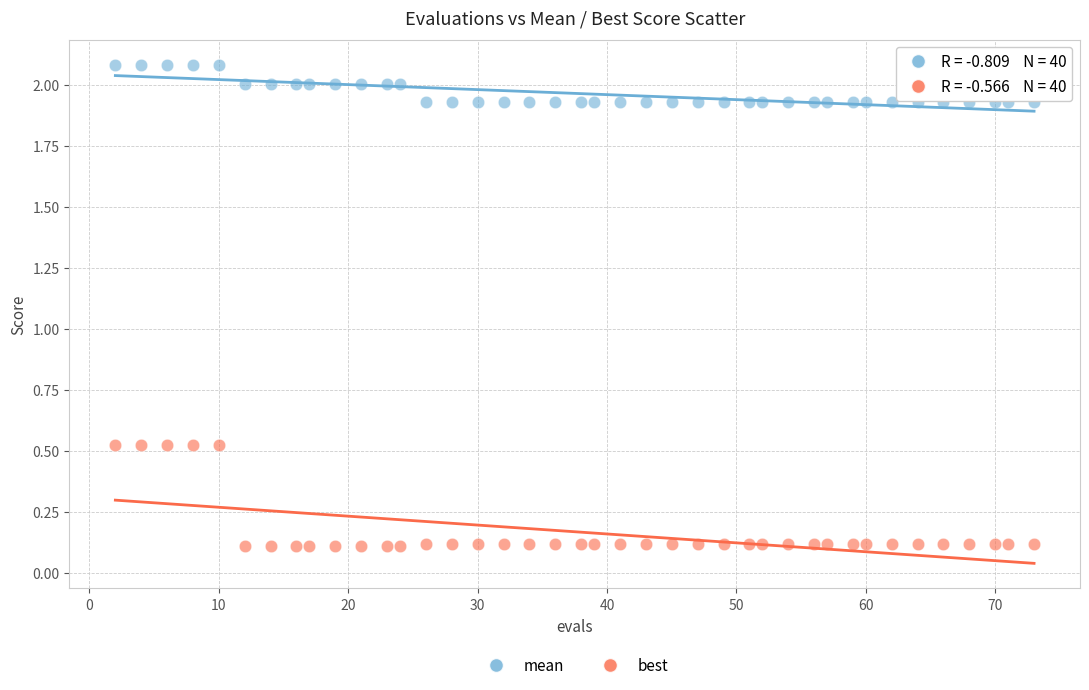

Which series contains the highest Y value?

mean